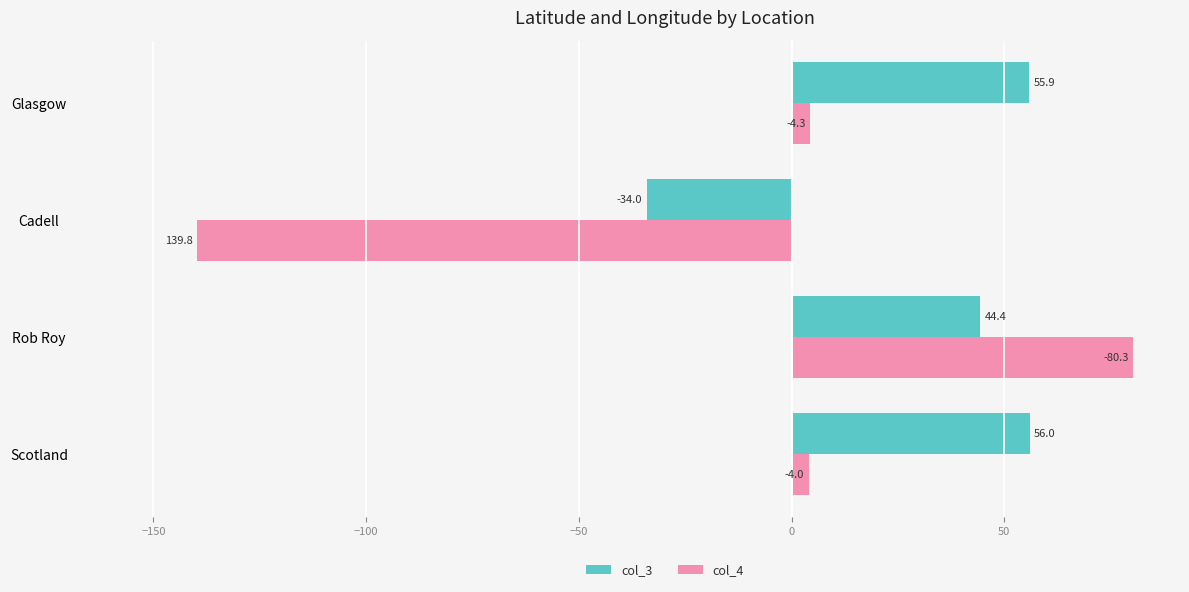

Where is col_4 nearest to the value -29?

Scotland